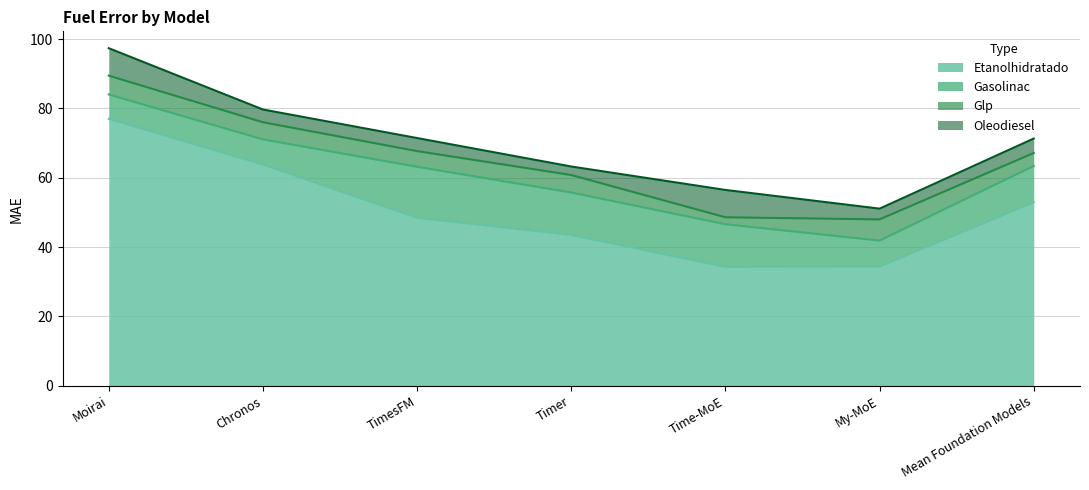

Reading left to right, list all the values displayed in this chart.

Etanolhidratado: 77.0	63.8	48.5	43.5	34.3	34.4	52.9
Gasolinac: 7.0	7.2	14.7	12.2	12.3	7.5	10.5
Glp: 5.4	4.9	4.5	5.0	2.0	6.1	3.7
Oleodiesel: 7.9	3.7	3.8	2.5	7.9	3.1	4.2